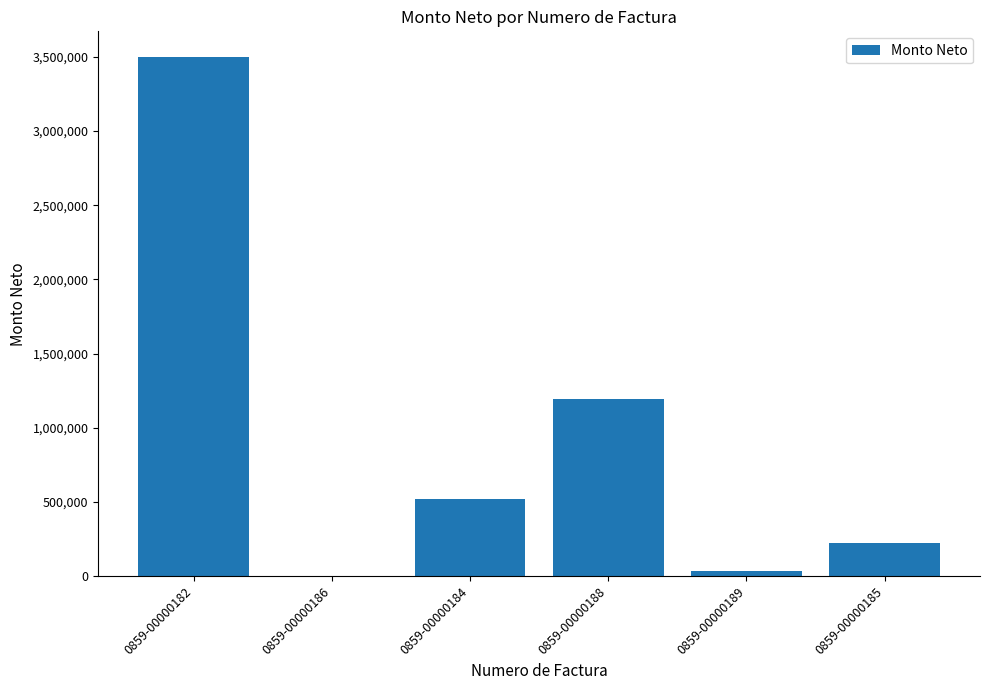

Are the bars horizontal?

No